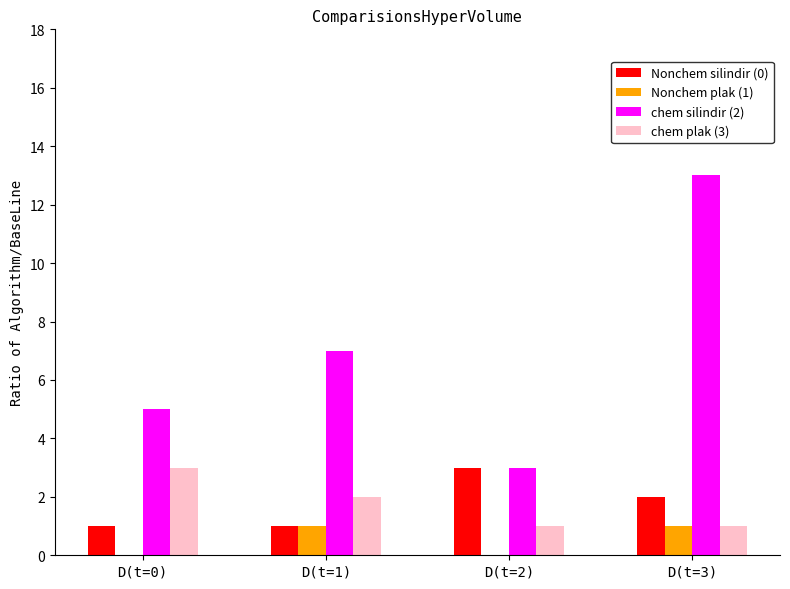

What value does the chem silindir (2) series have at D(t=1), to the nearest 10?

10